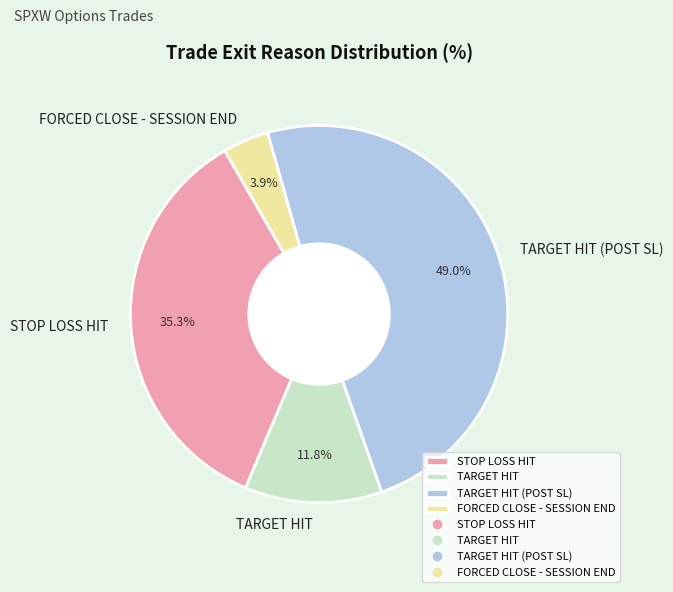

Rank the categories by value from lowest to highest.

FORCED CLOSE - SESSION END, TARGET HIT, STOP LOSS HIT, TARGET HIT (POST SL)